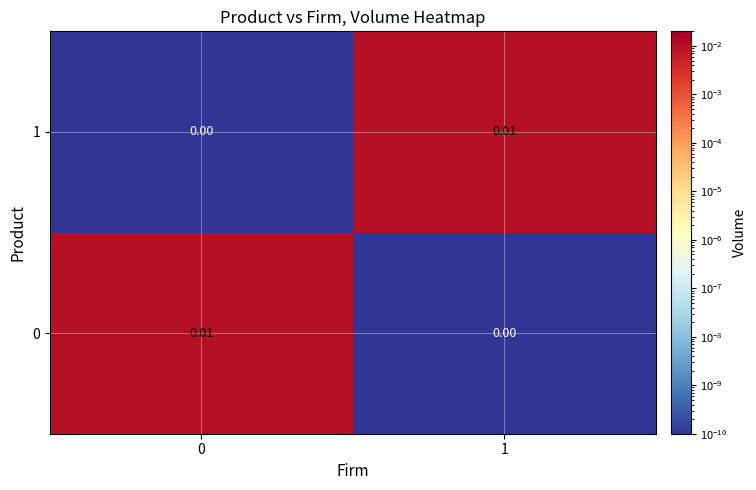

Is the value of 0 at 1 greater than the value of 1 at 1?

No